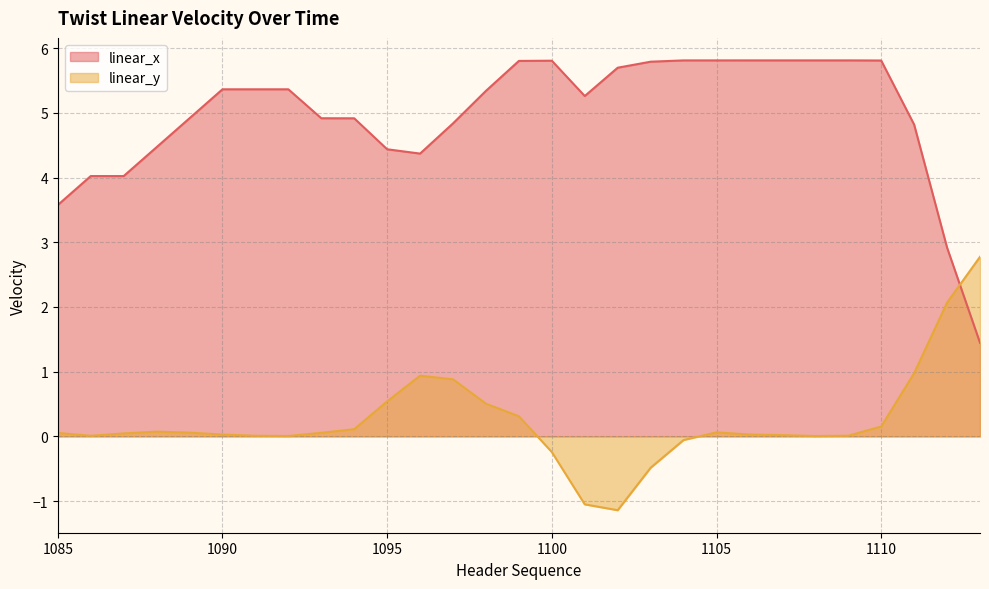

Rank the series by their maximum value, from highest to lowest.

linear_x, linear_y